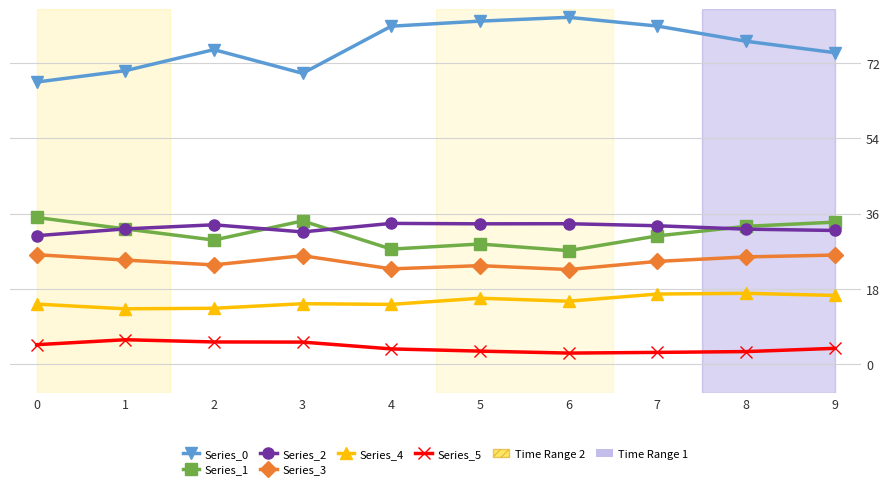

Which series has the largest total across all categories?

Series_0